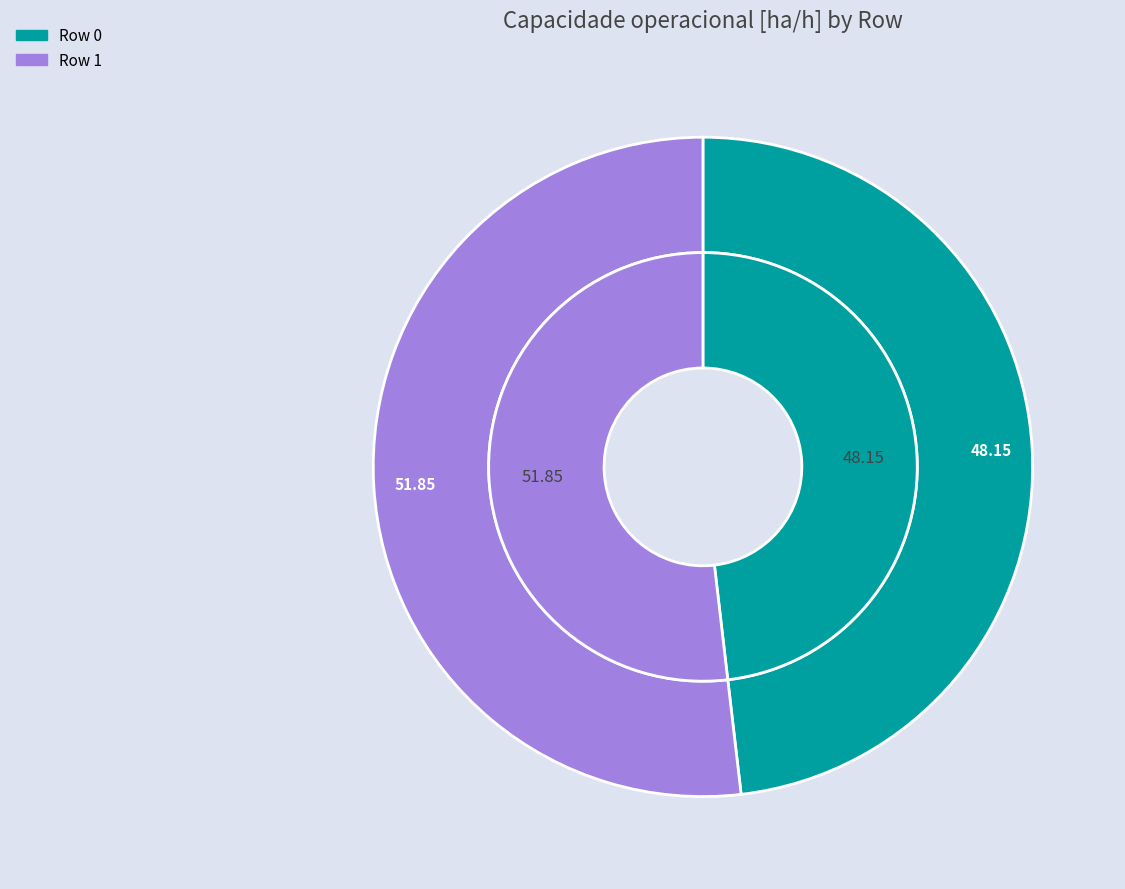

How many segments does this pie chart have?

2